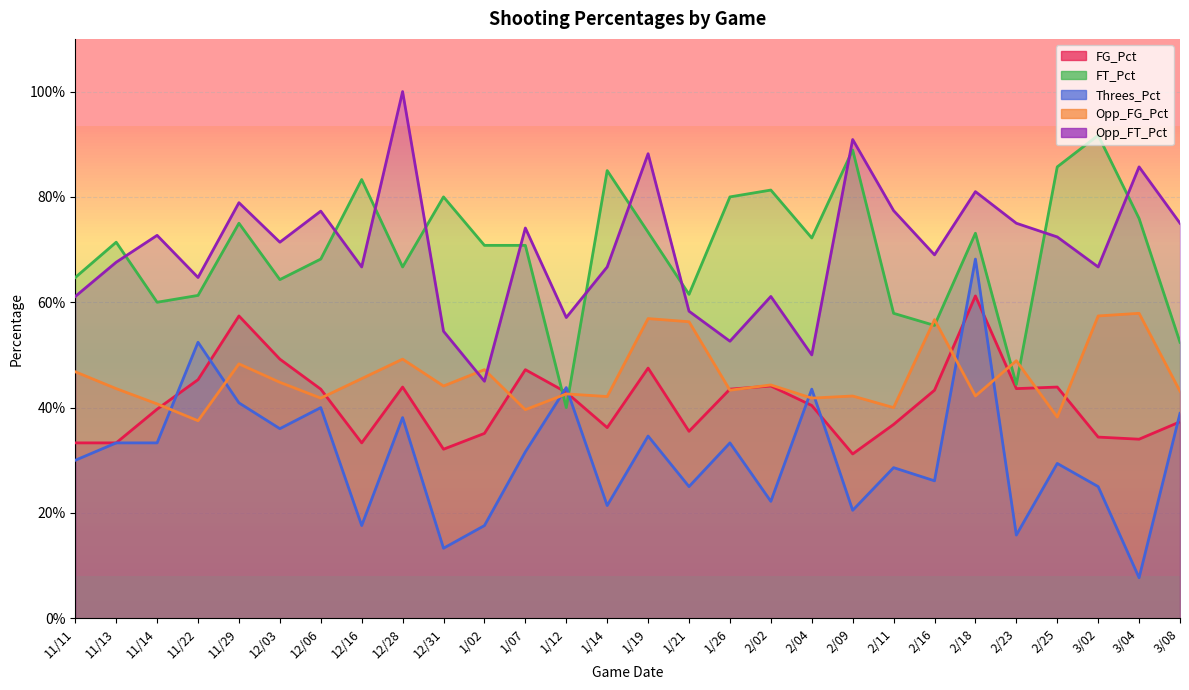

How many data points does each series have?

28